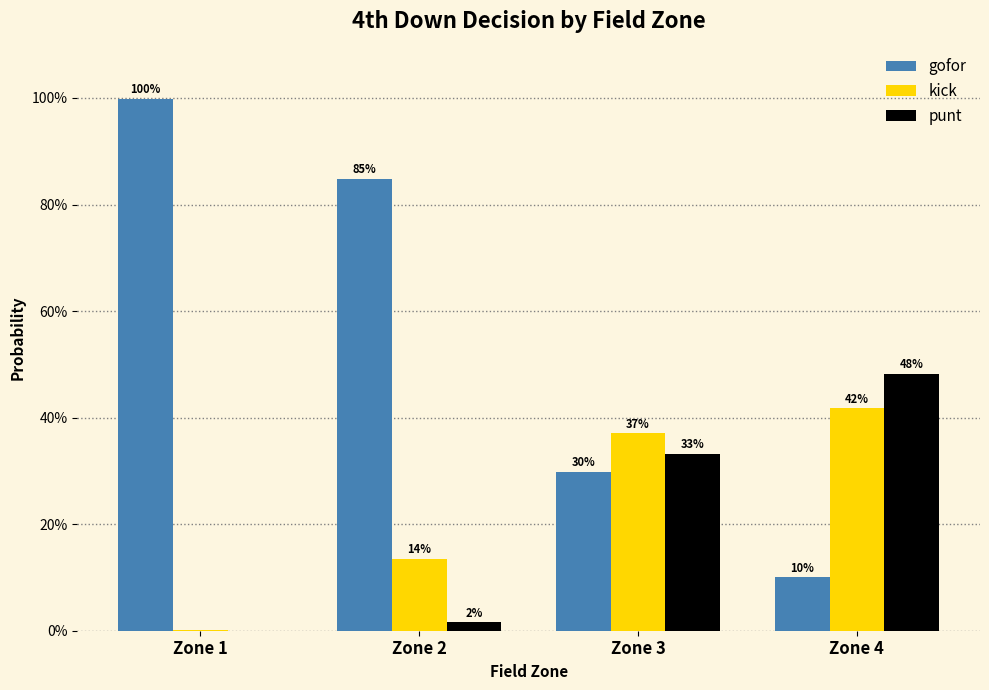

At which category does the chart reach its minimum across all series?

Zone 1